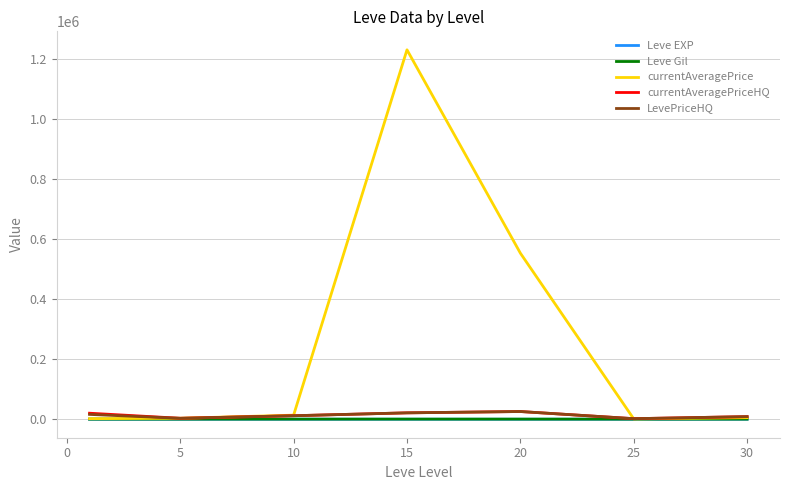

Which series has the largest range (max minus min)?

currentAveragePrice